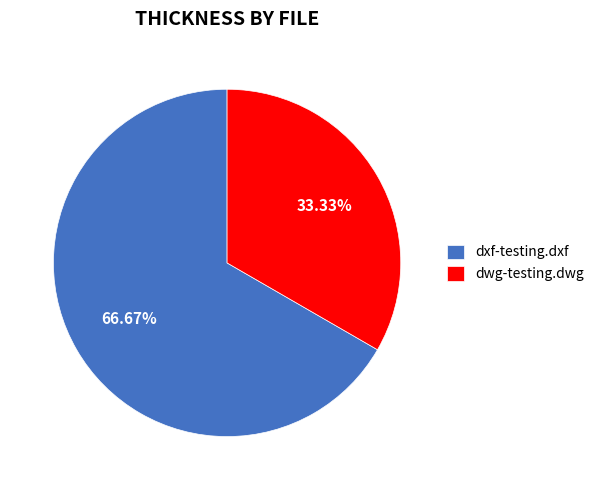

To the nearest percent, what portion does dwg-testing.dwg represent?

33%